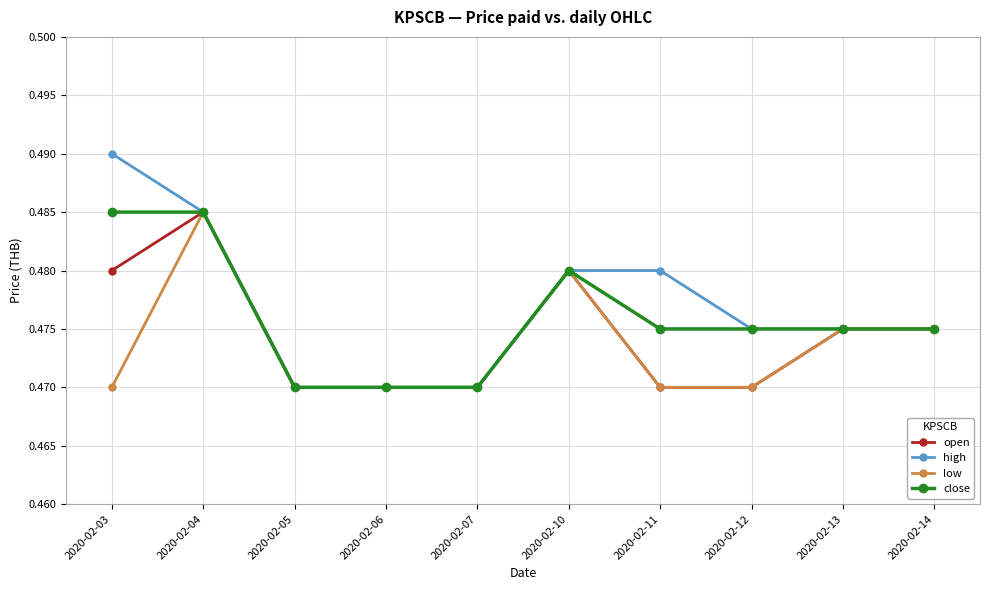

Which series has the largest range (max minus min)?

high